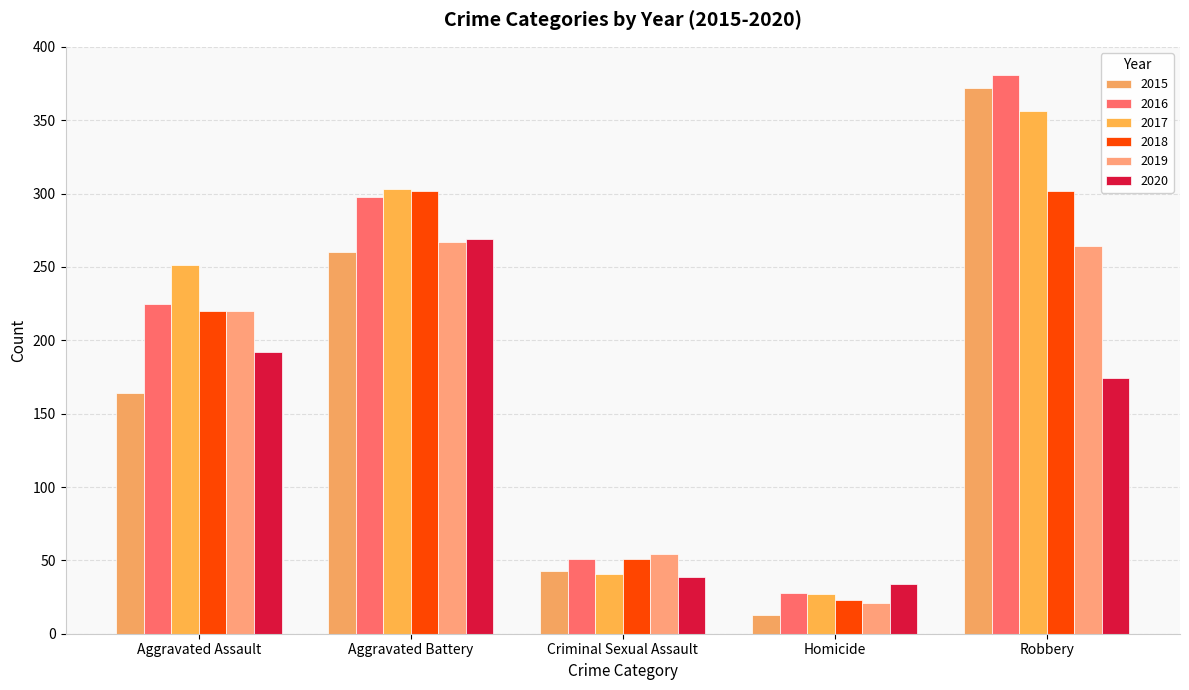

At which category does the chart reach its minimum across all series?

Homicide